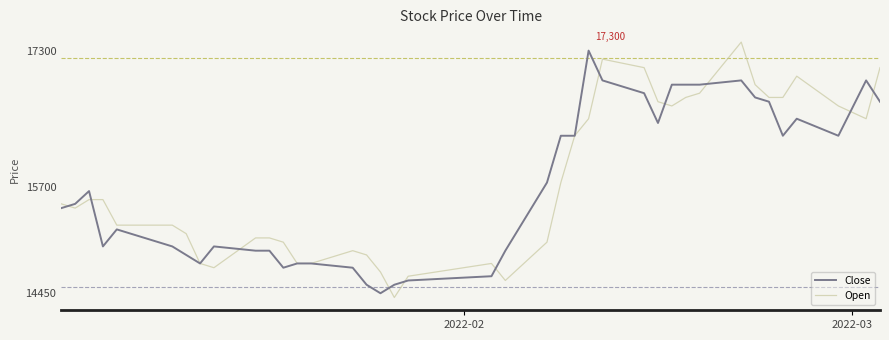

What is the greatest value displayed?

17400